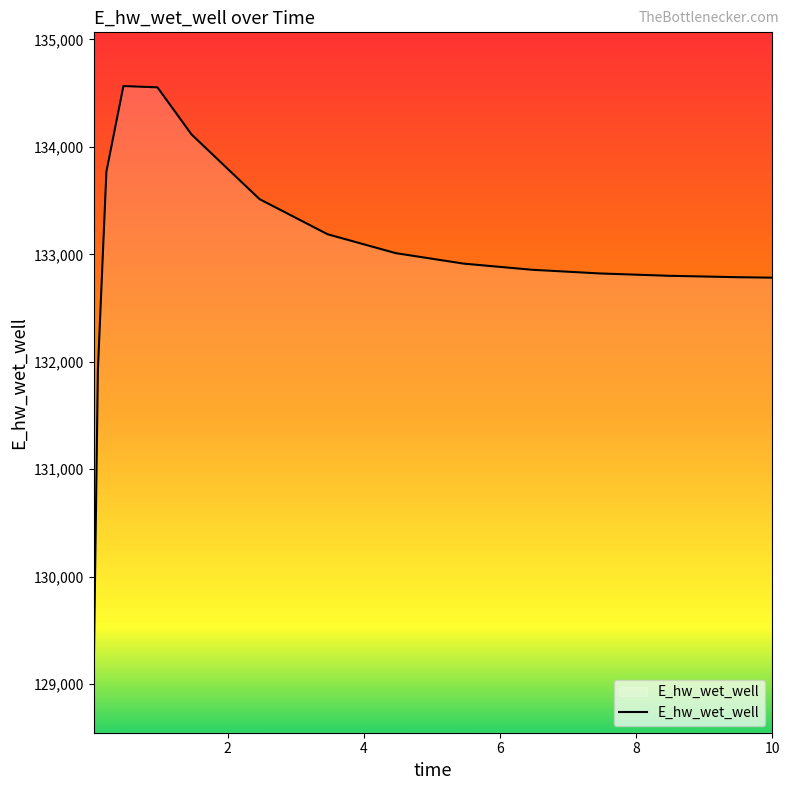

What is the difference between the maximum and minimum values?

5518.7